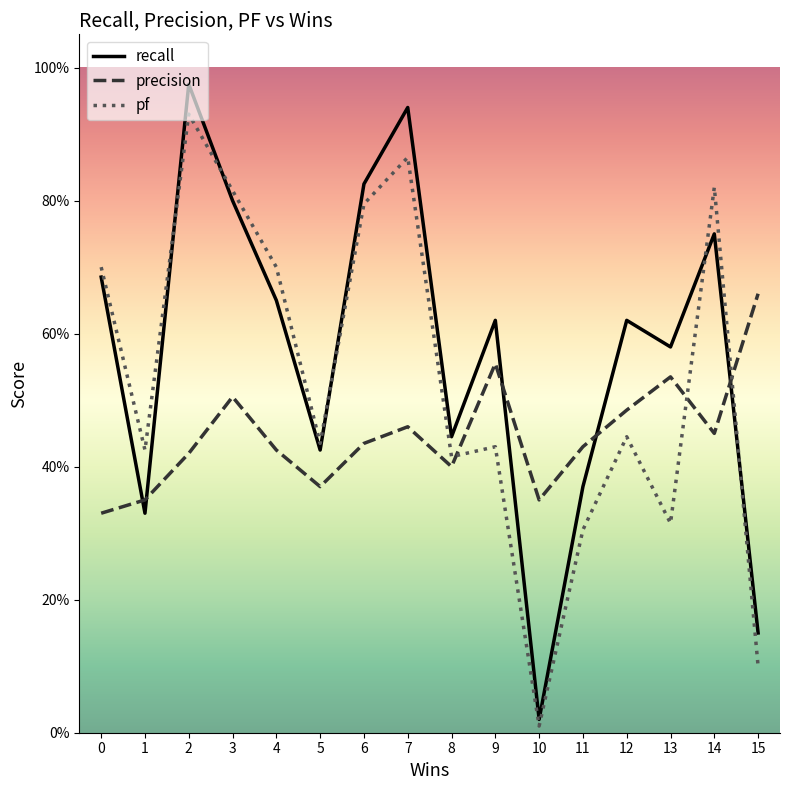

Rank the series at 10 from lowest to highest value.

pf, recall, precision